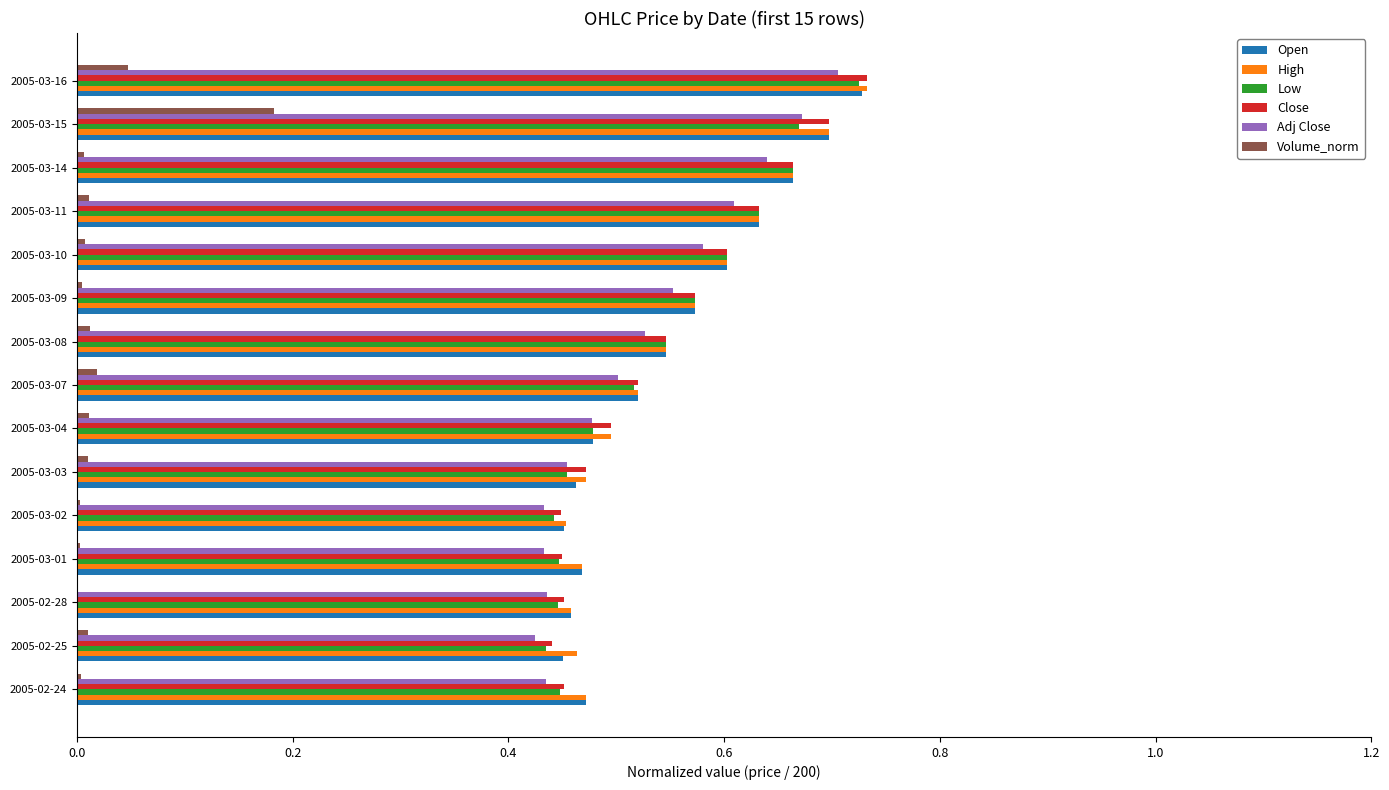

What is the sum of all High values?

8.2